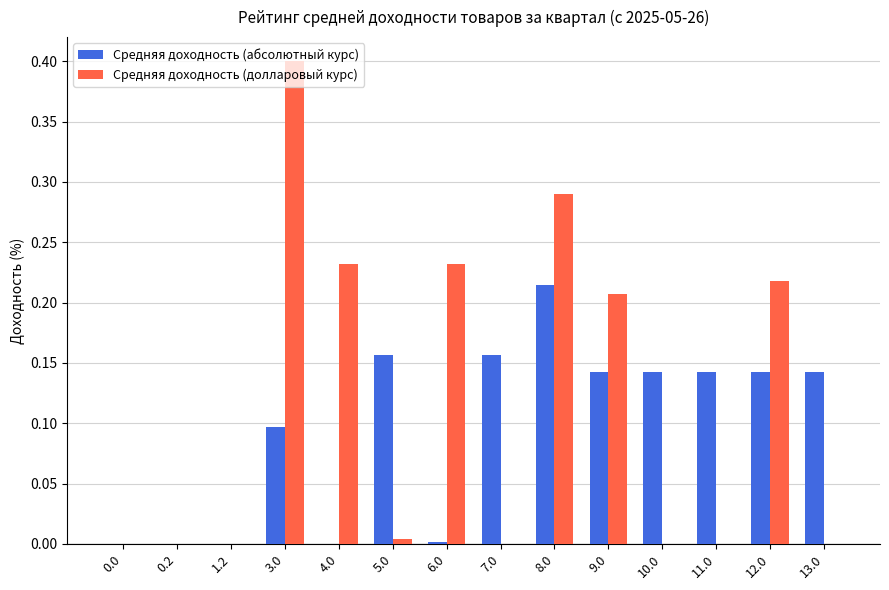

What are all the series names shown in the legend?

Средняя доходность (абсолютный курс), Средняя доходность (долларовый курс)